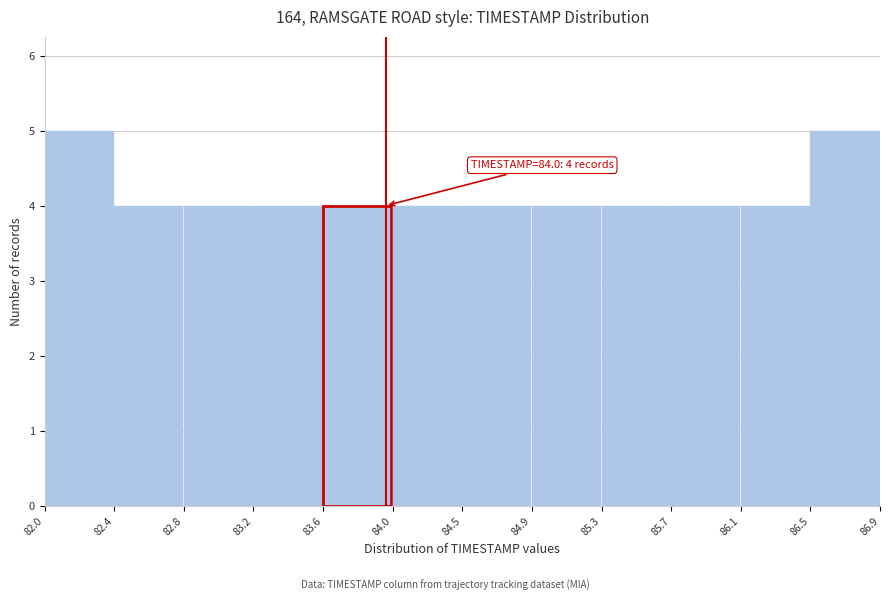

Reading right to left, list all the values displayed in this chart.

86.5=5	86.1=4	85.7=4	85.3=4	84.9=4	84.5=4	84.0=4	83.6=4	83.2=4	82.8=4	82.4=4	82.0=5